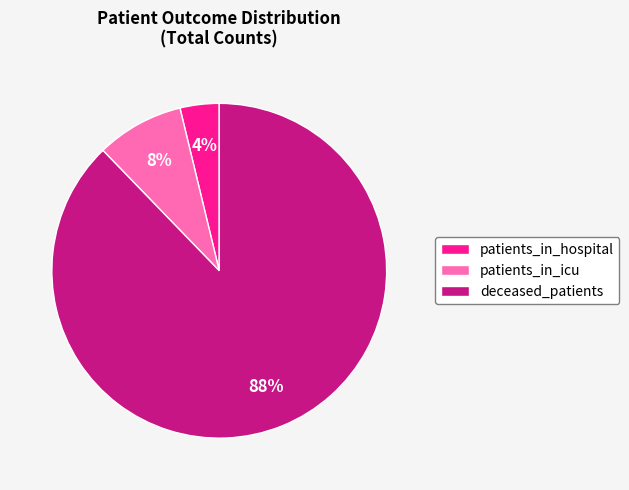

To the nearest percent, what is the difference between the largest and smallest slice percentages?

84%